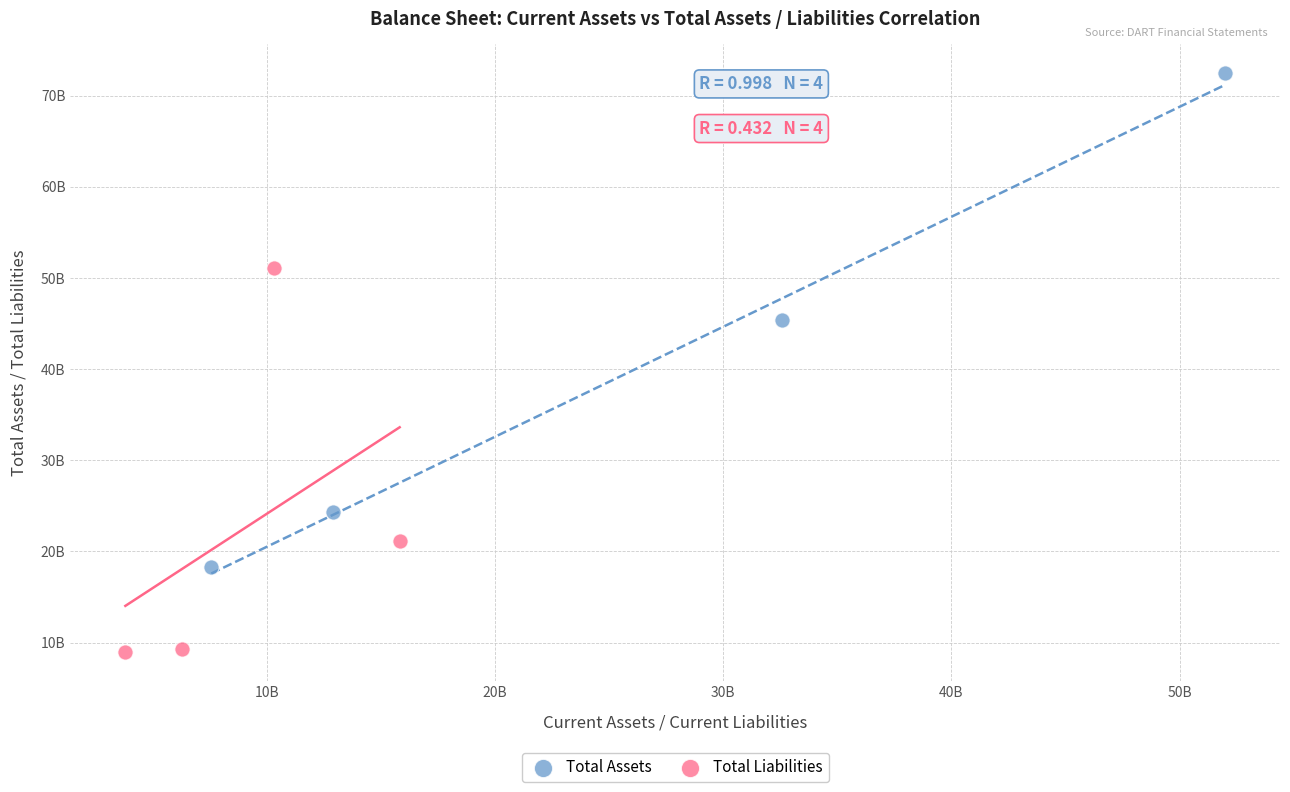

What are all the series names shown in the legend?

Total Assets, Total Liabilities